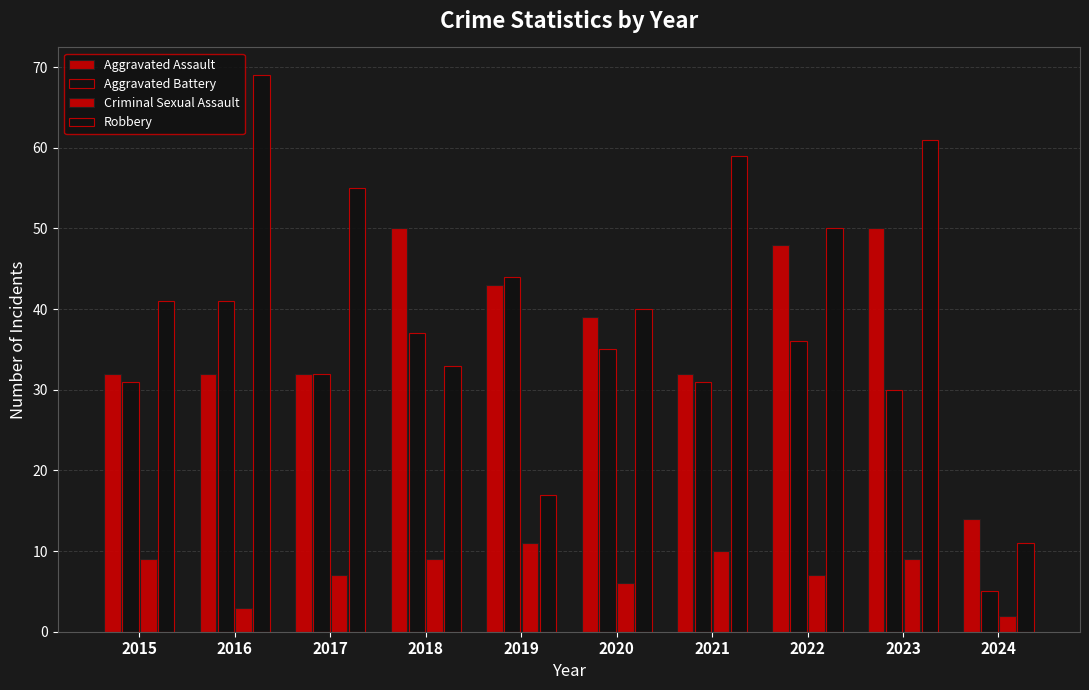

Reading left to right, extract all data points from this chart.

Aggravated Assault: 2015=32	2016=32	2017=32	2018=50	2019=43	2020=39	2021=32	2022=48	2023=50	2024=14
Aggravated Battery: 2015=31	2016=41	2017=32	2018=37	2019=44	2020=35	2021=31	2022=36	2023=30	2024=5
Criminal Sexual Assault: 2015=9	2016=3	2017=7	2018=9	2019=11	2020=6	2021=10	2022=7	2023=9	2024=2
Robbery: 2015=41	2016=69	2017=55	2018=33	2019=17	2020=40	2021=59	2022=50	2023=61	2024=11